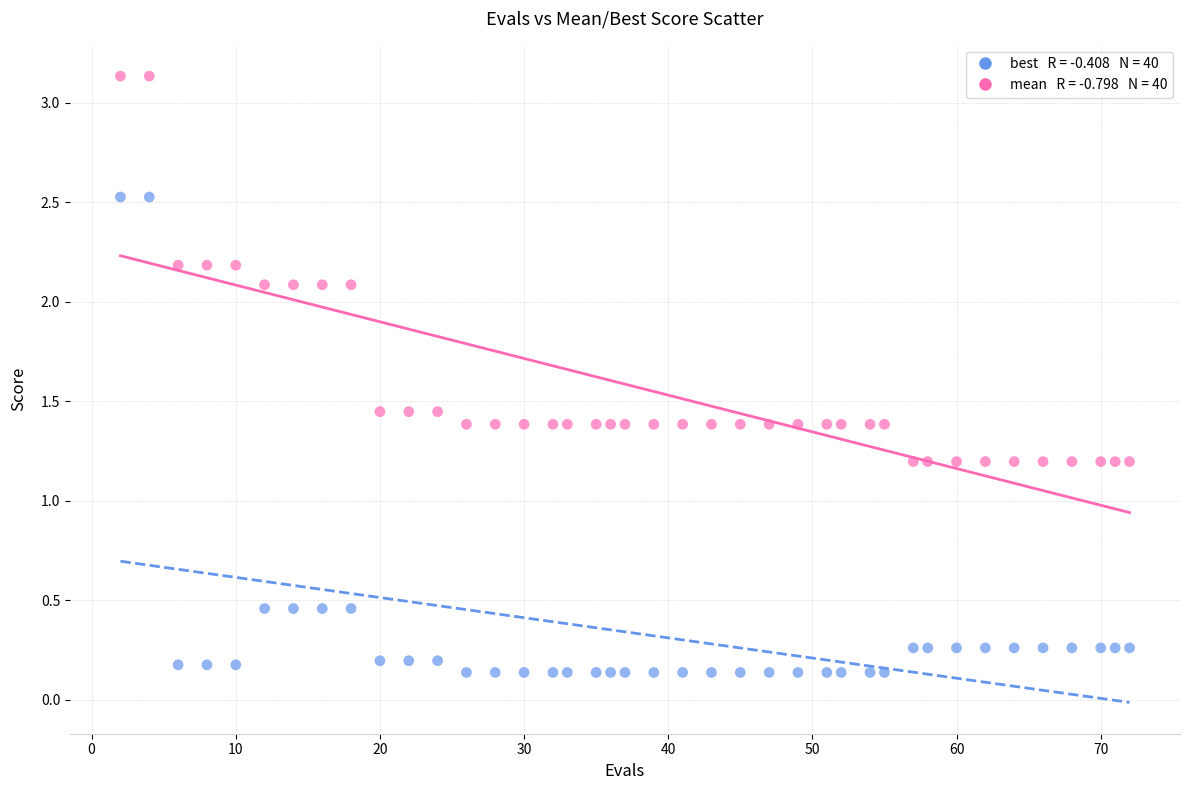

Across all data points, what is the range of X values (max minus min)?

70.0